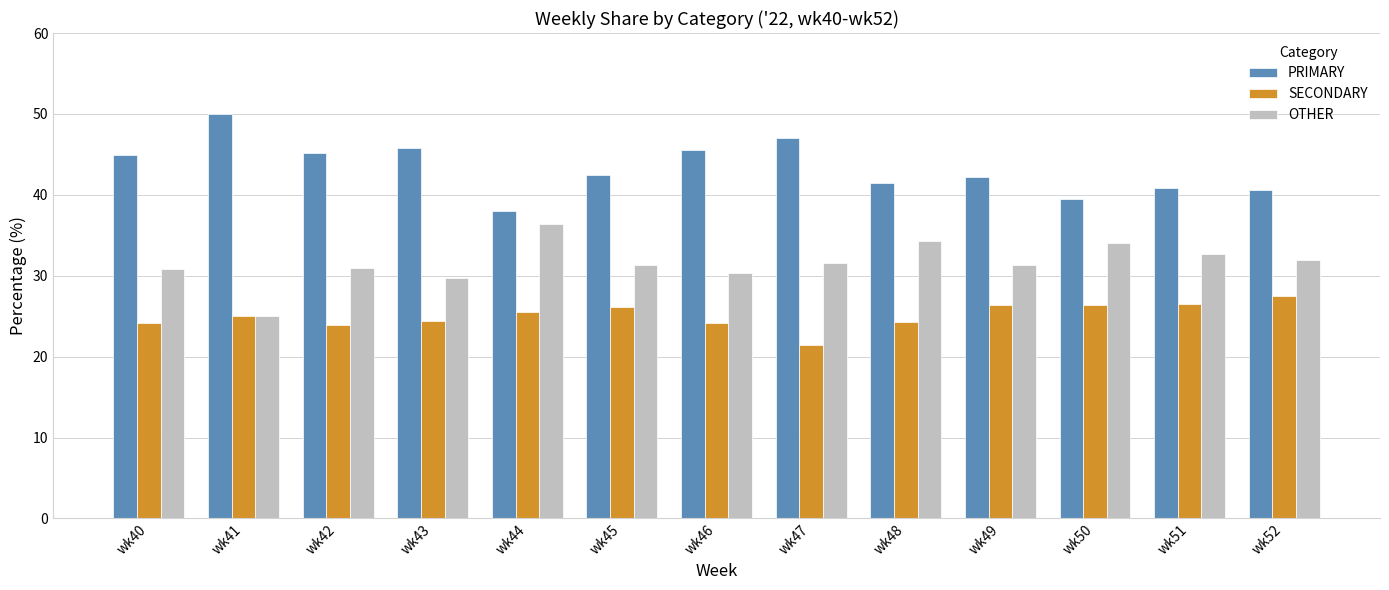

What is the difference between the highest and lowest values at wk46?

21.4